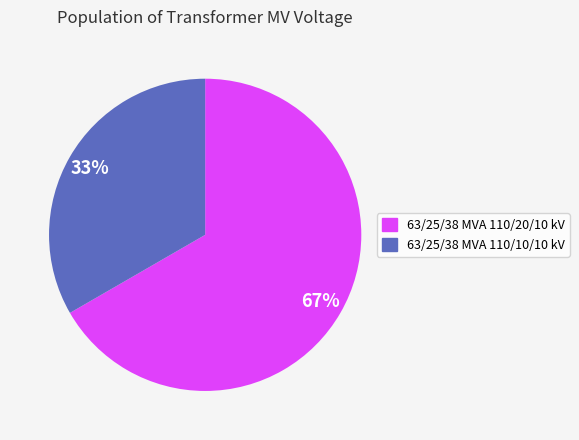

Which category has the biggest portion of the pie?

63/25/38 MVA 110/20/10 kV